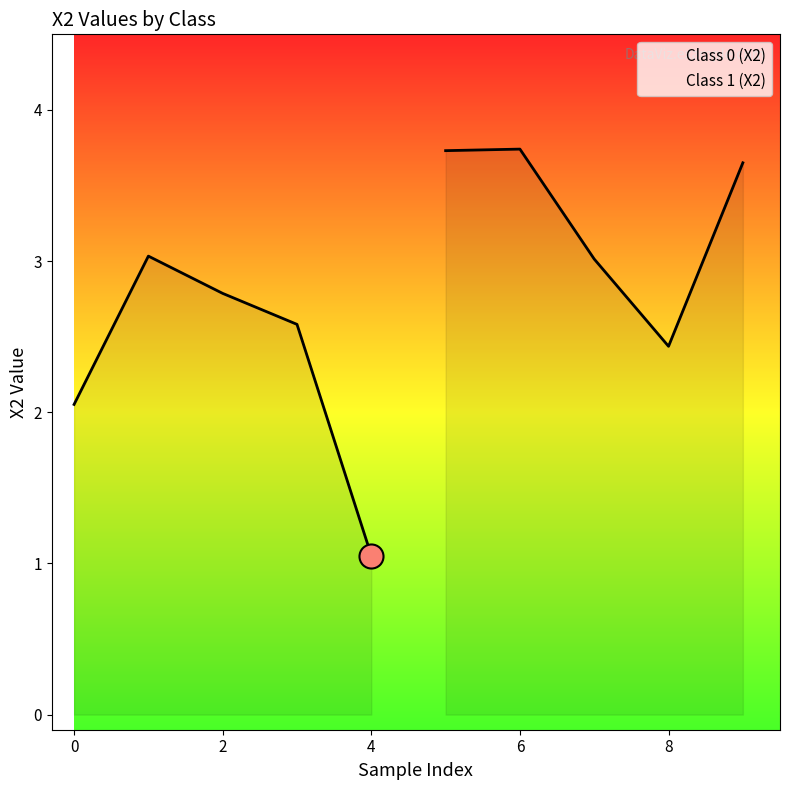

Which series has the largest Y range (max minus min)?

Class 0 (X2)